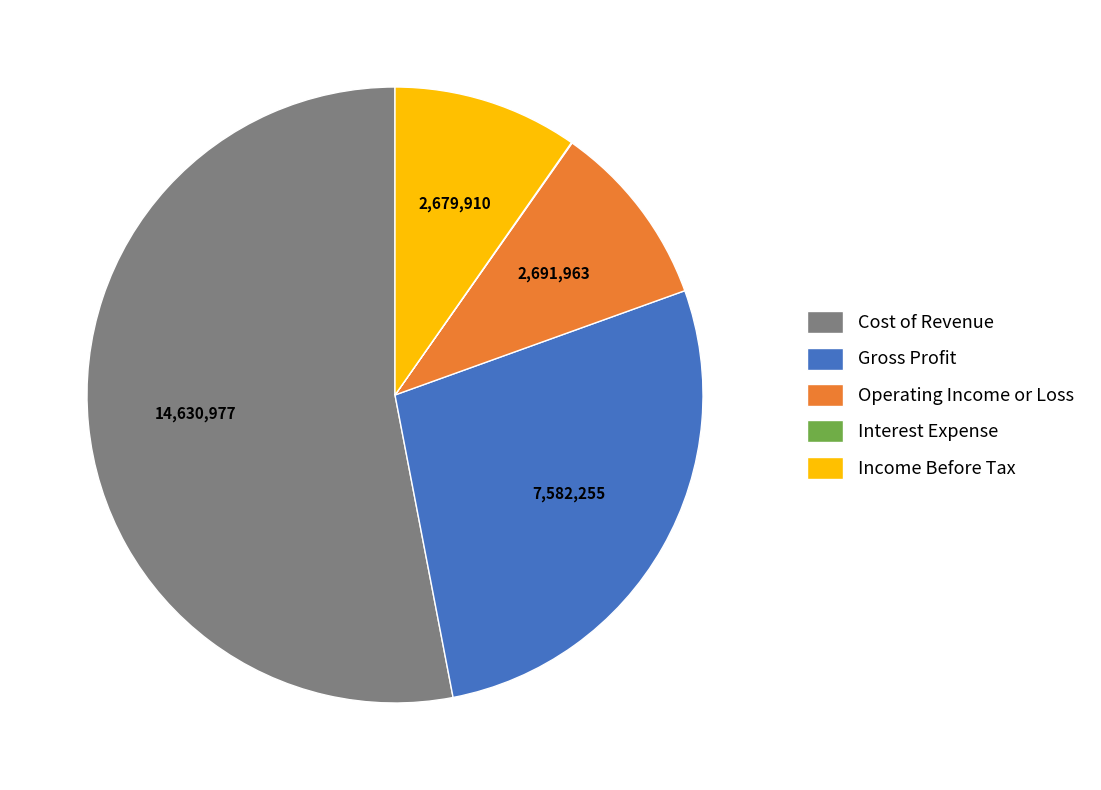

What is the largest slice in the pie chart?

Cost of Revenue